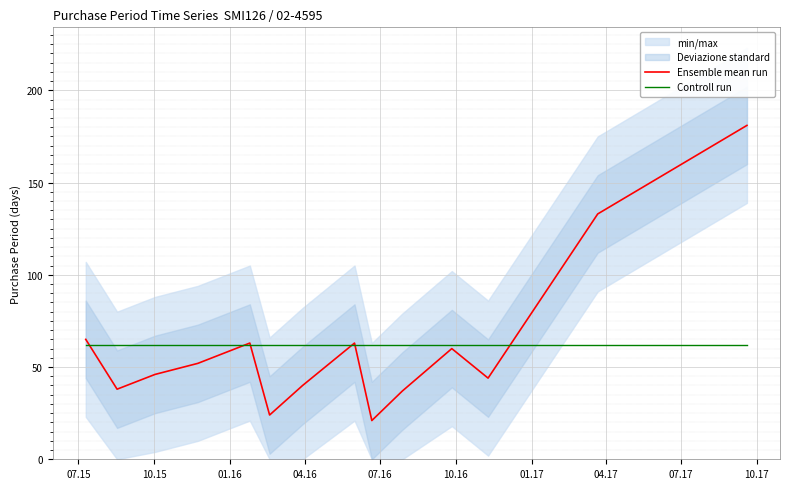

What is the average value of the Controll run series?

61.9